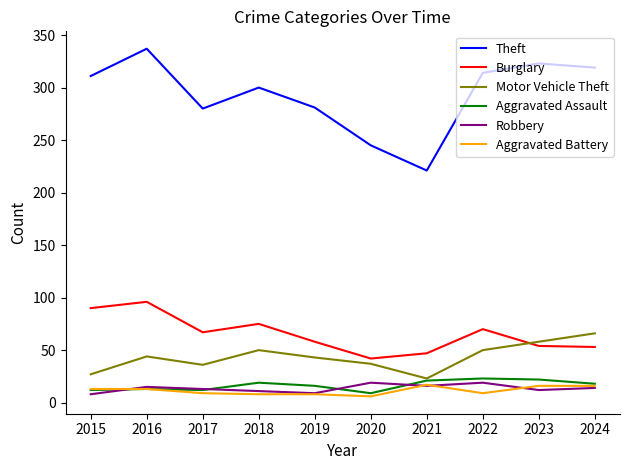

True or false: Motor Vehicle Theft has a value of 50 at 2018.

True